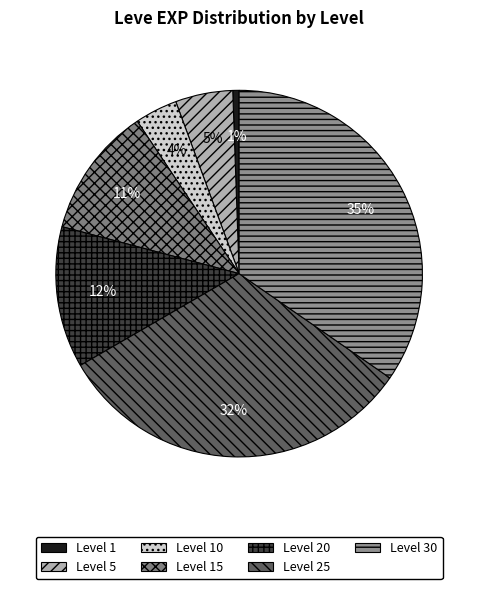

Which slice is the largest?

30